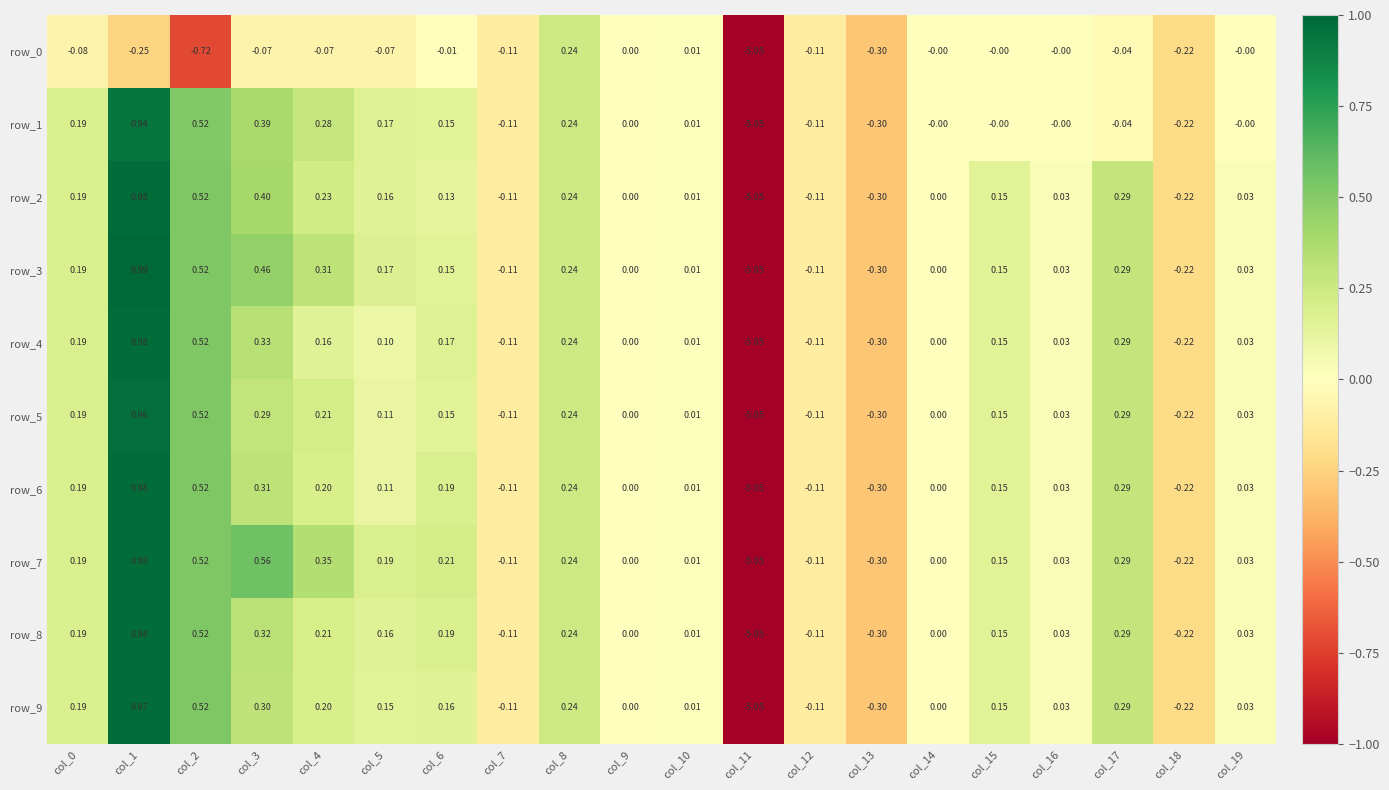

Rank the series at col_8 from lowest to highest value.

row_0, row_1, row_2, row_3, row_4, row_5, row_6, row_7, row_8, row_9